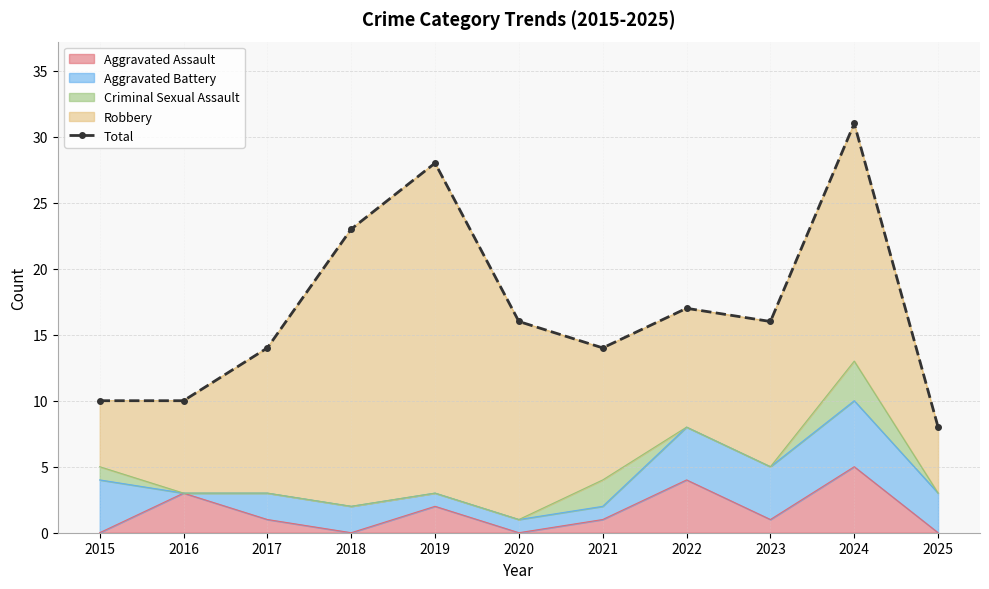

What is the average value?

17